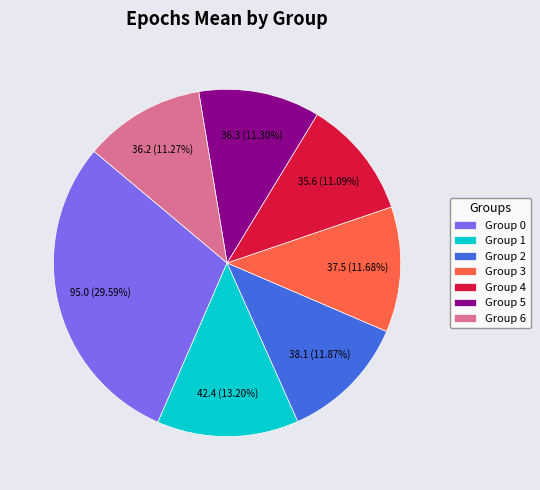

To the nearest percent, what is the average slice percentage?

14%